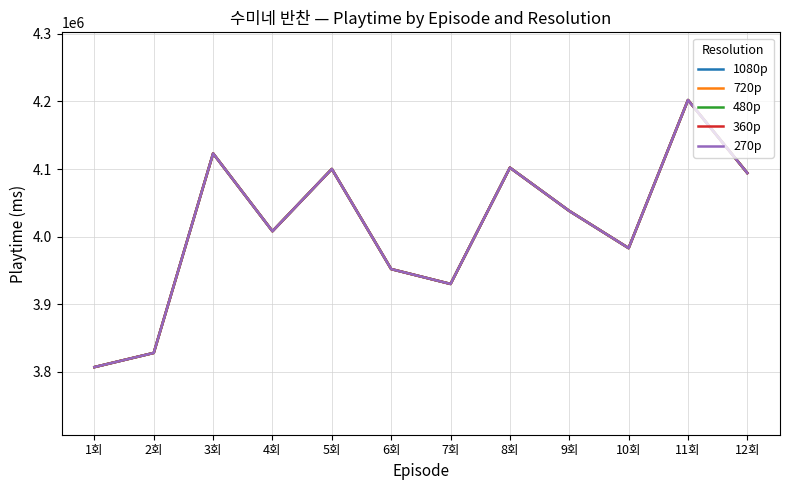

How many lines are shown in the chart?

5